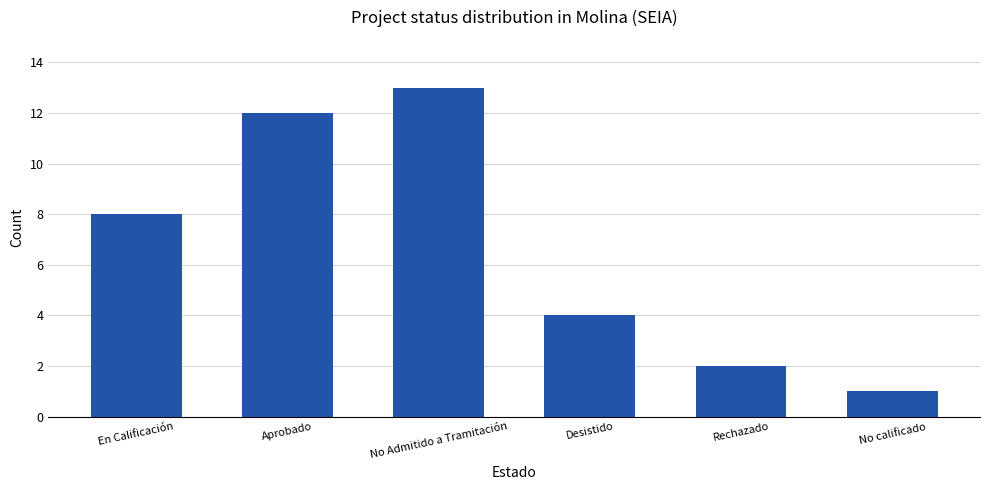

What position from the right is Desistido?

3